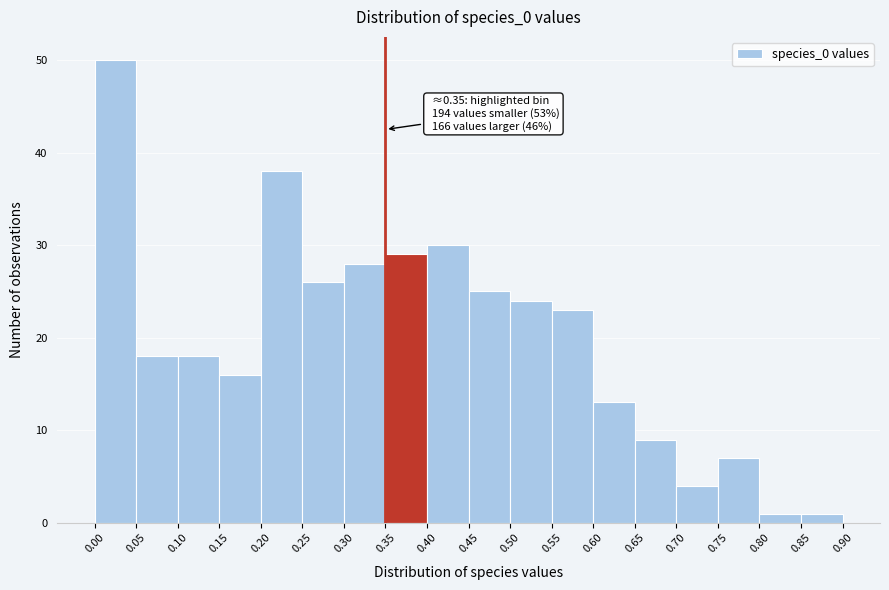

Over which range of the x-axis is the bar tallest?

0.00 to 0.05